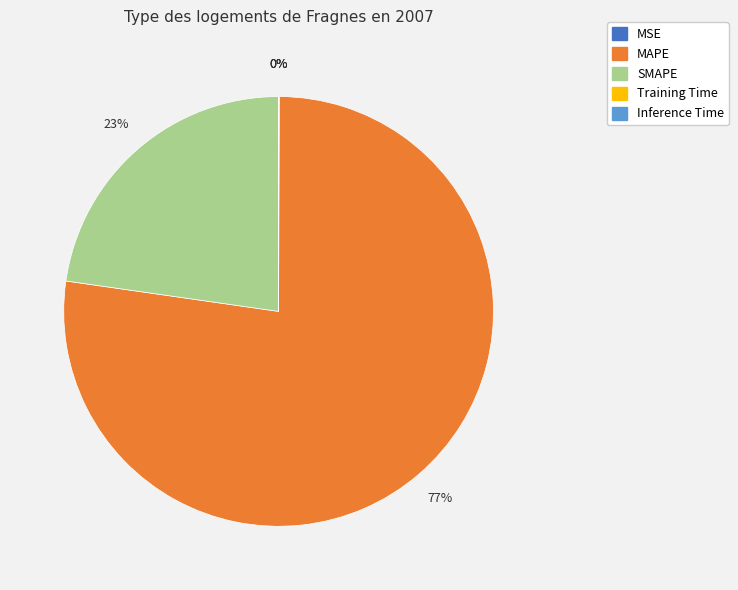

What is the largest slice in the pie chart?

MAPE